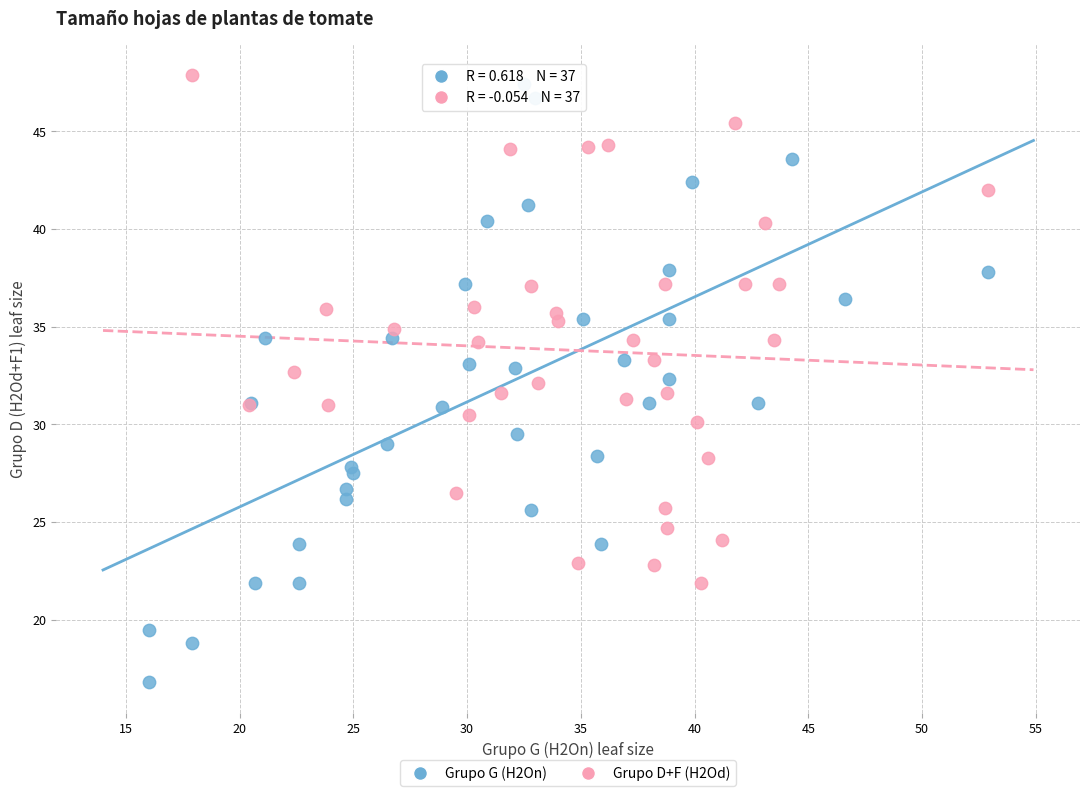

Which series reaches the minimum Y coordinate?

Grupo G (H2On)